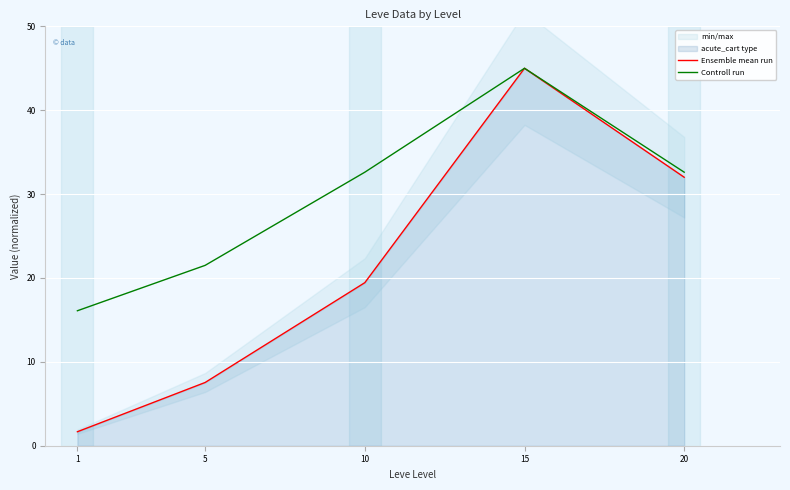

Reading left to right, what are all the values shown in this chart?

Ensemble mean run: 1=1.7	5=7.5	10=19.4	15=45.0	20=32.0
Controll run: 1=16.1	5=21.5	10=32.6	15=45.0	20=32.6